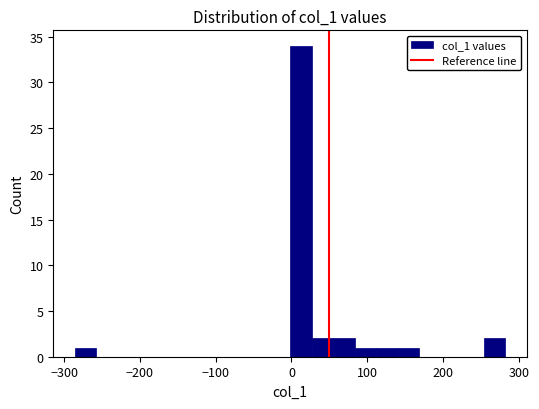

Around what value on the x-axis is the tallest bar? Give the approximate position of its centre, as read against the axis.

10